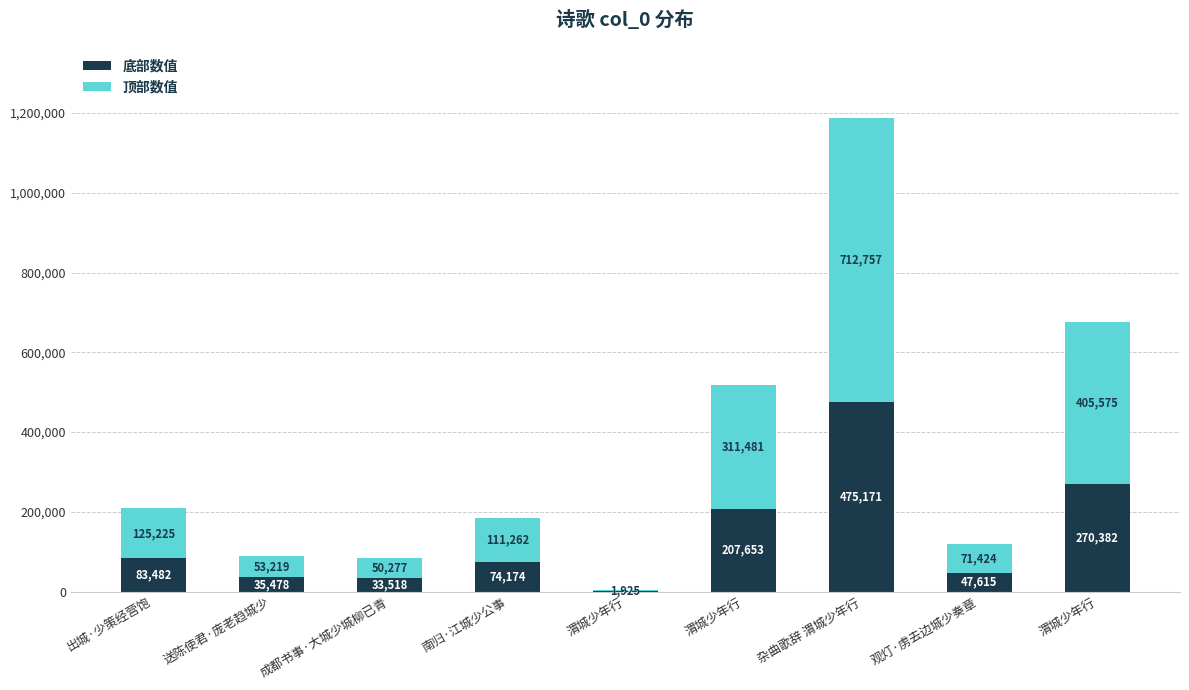

Is it true that 顶部数值 equals 53219 at 送陈使君·庞老趋城少?

True